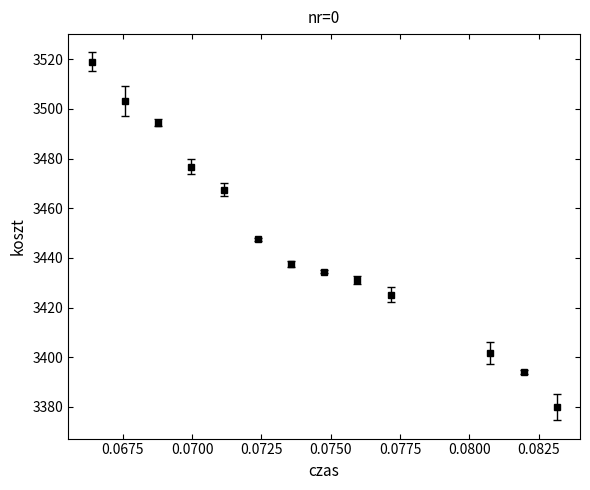

What is the value of the 1st point from the left?

3519.0